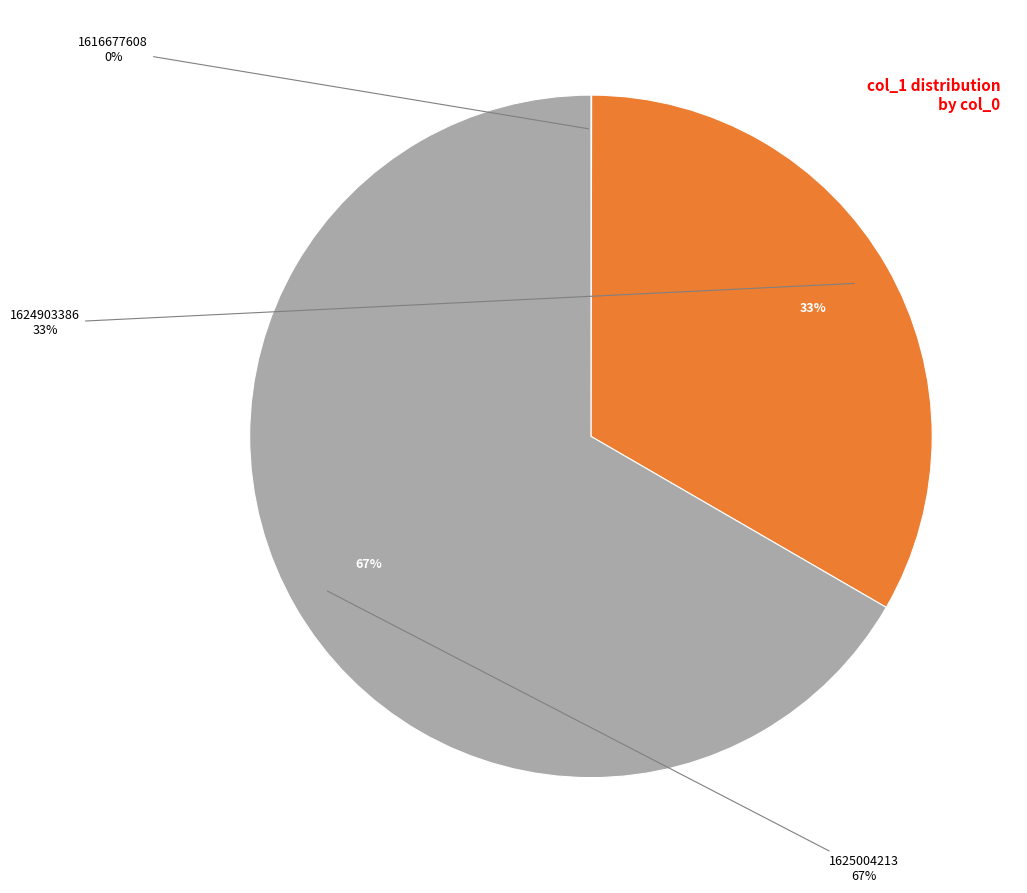

The 1625004213 slice represents 67% of the pie. True or false?

True